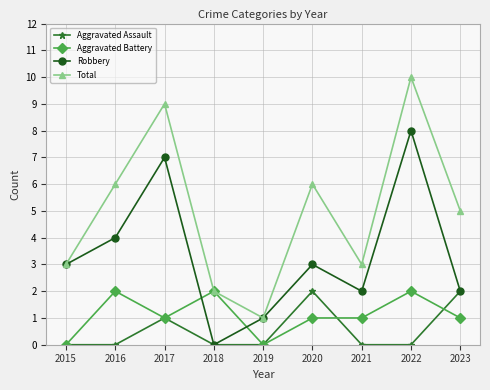

Which category has the highest value in the Total series?

2022